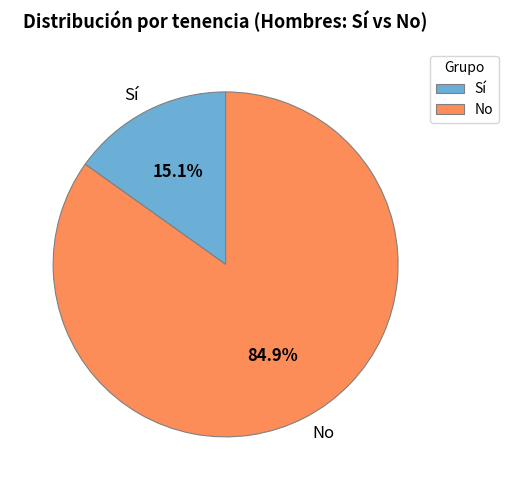

How many slices are in this pie chart?

2